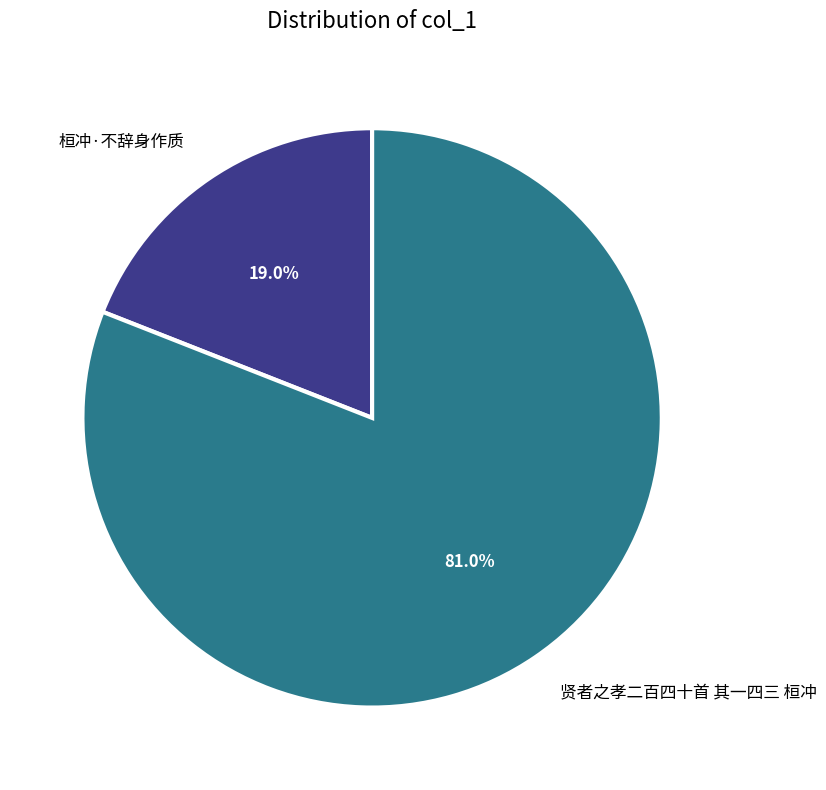

Approximately how many times larger is the value at 贤者之孝二百四十首 其一四三 桓冲 compared to 桓冲·不辞身作质?

4.3